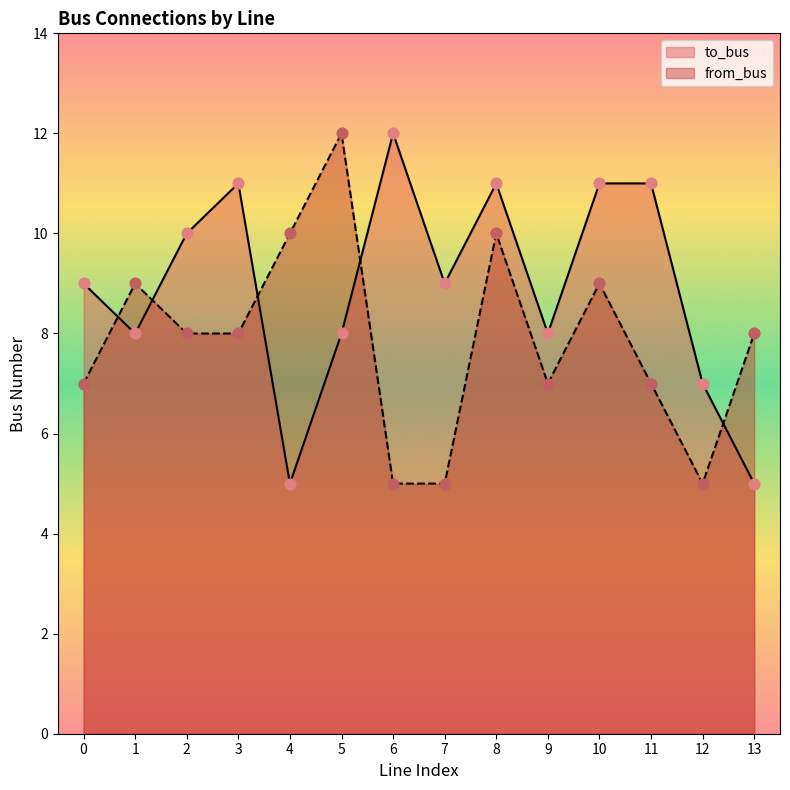

Which series reaches the minimum Y coordinate?

to_bus